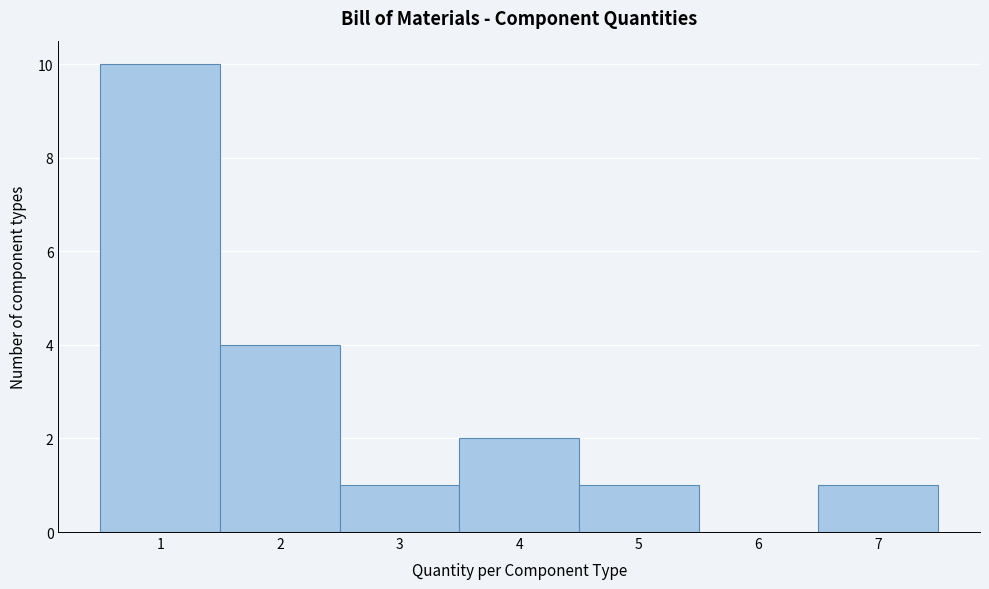

Which range on the x-axis has the tallest bar?

0.5 to 1.5